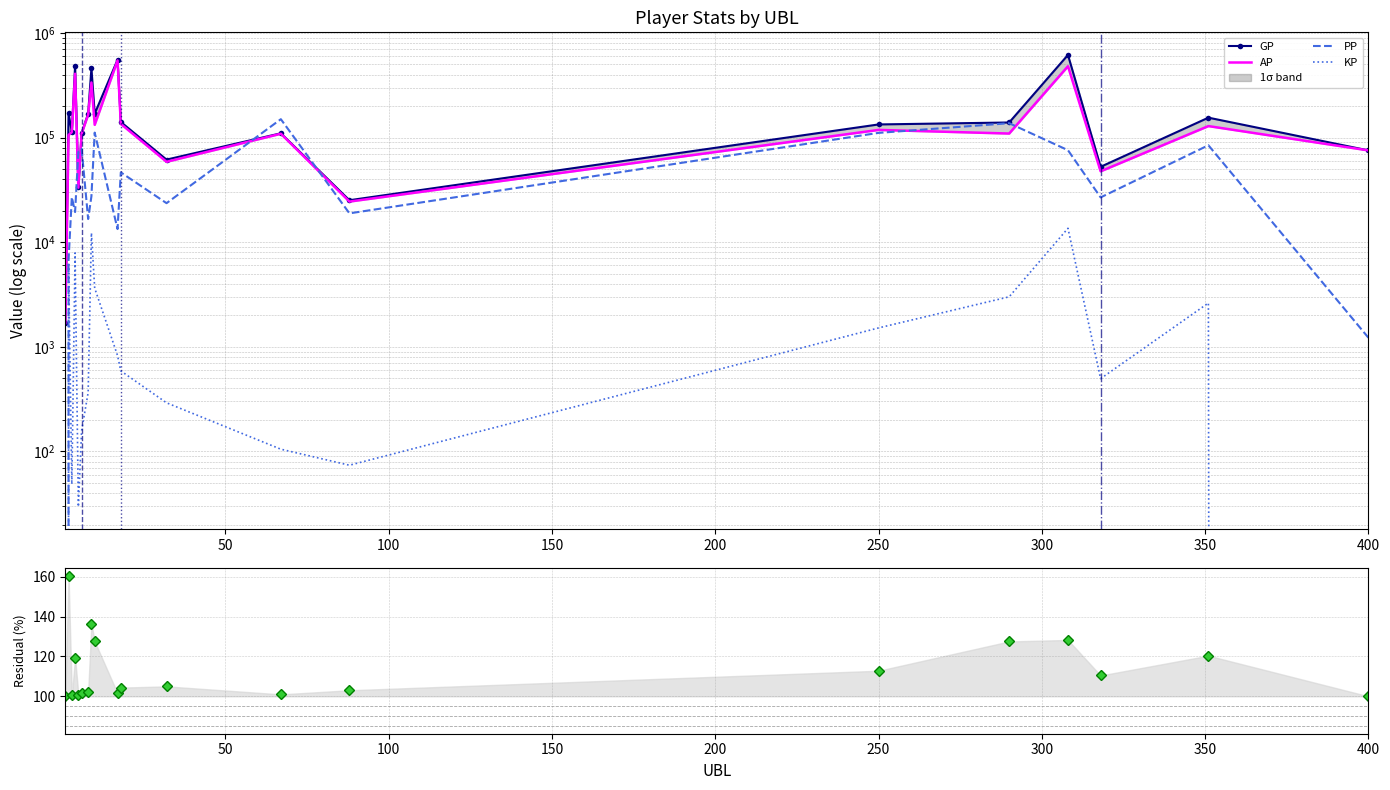

How many series are shown in this chart?

5